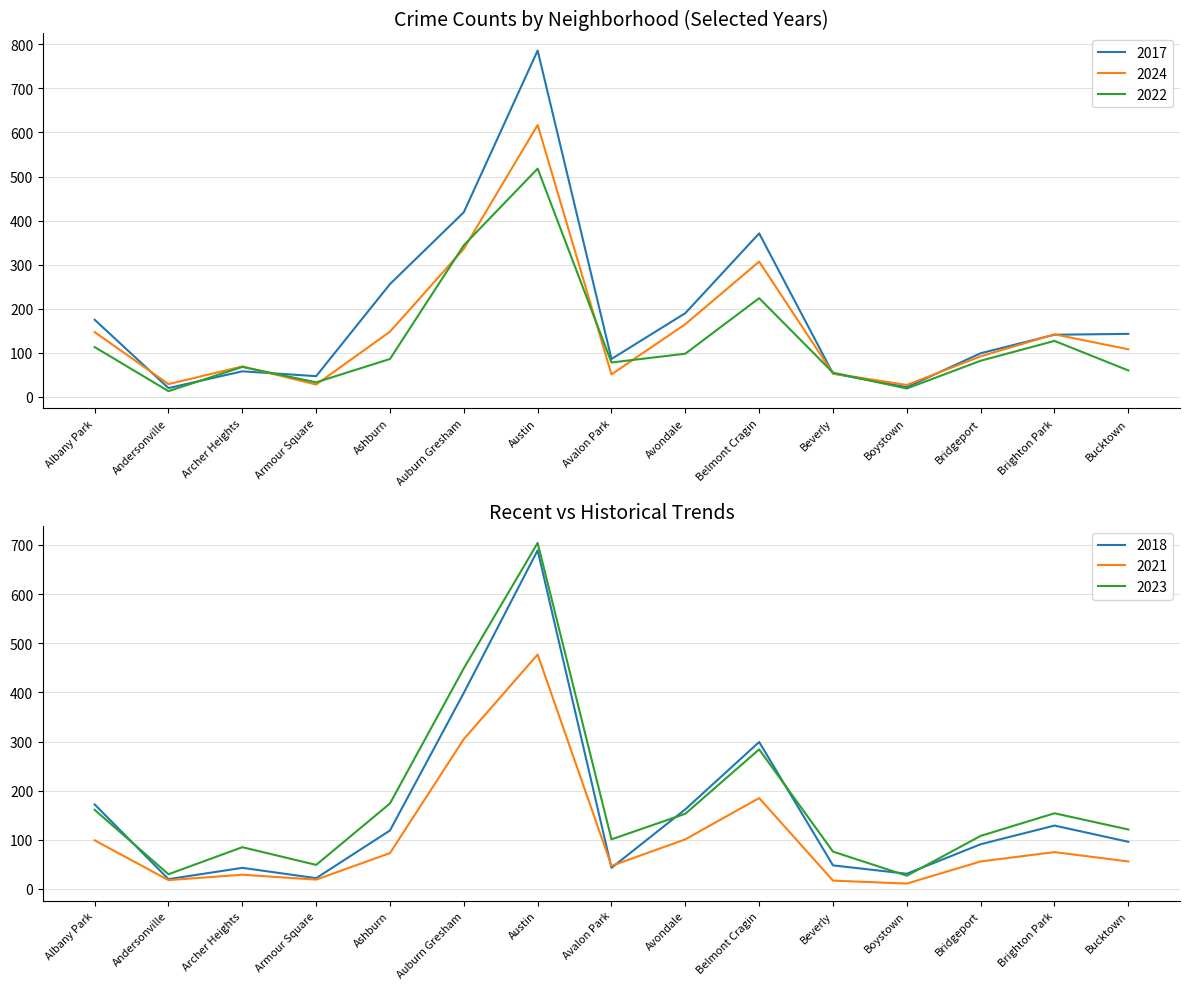

True or false: 2021 has a value of 73 at Ashburn.

True